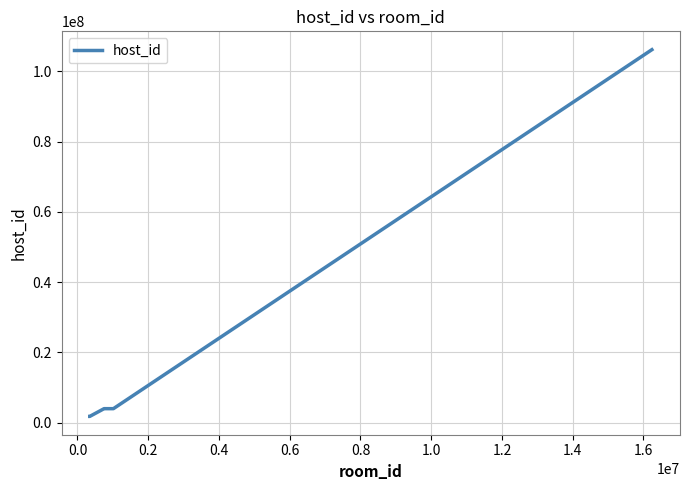

What is the difference between the maximum and minimum values?

104393248